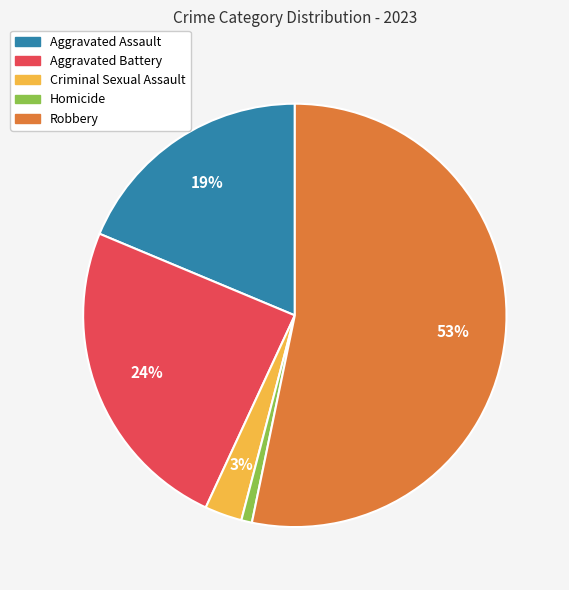

To the nearest percent, what percentage of the pie is Aggravated Battery?

24%